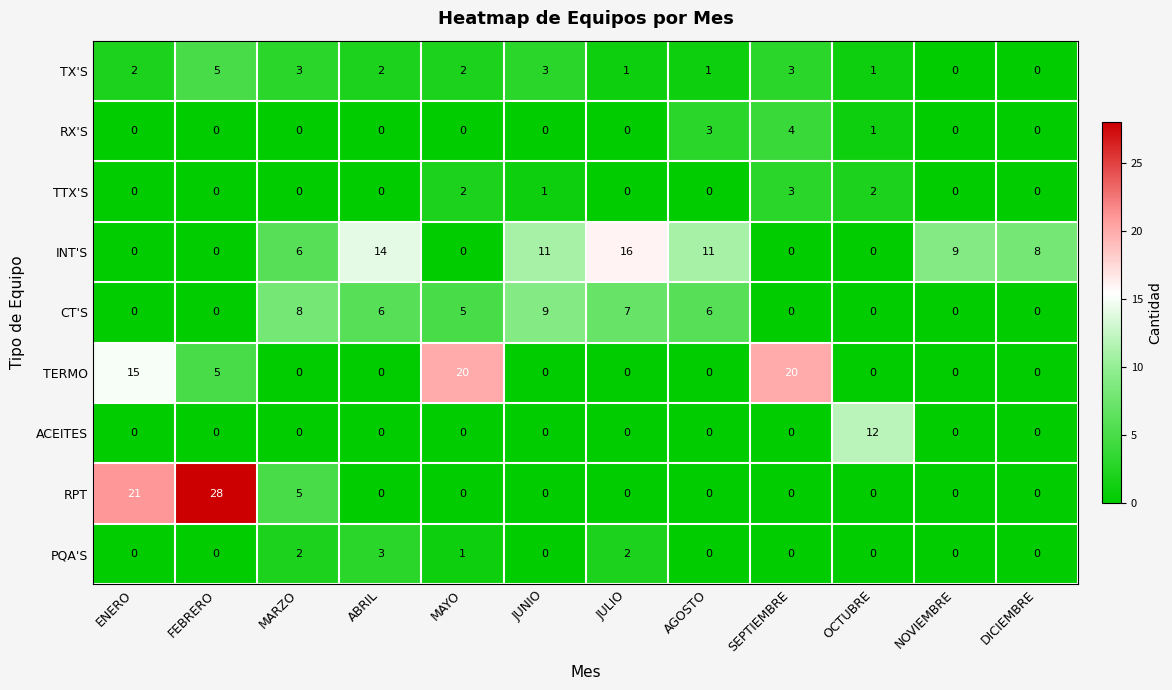

How many TTX'S values are between 0 and 2?

11